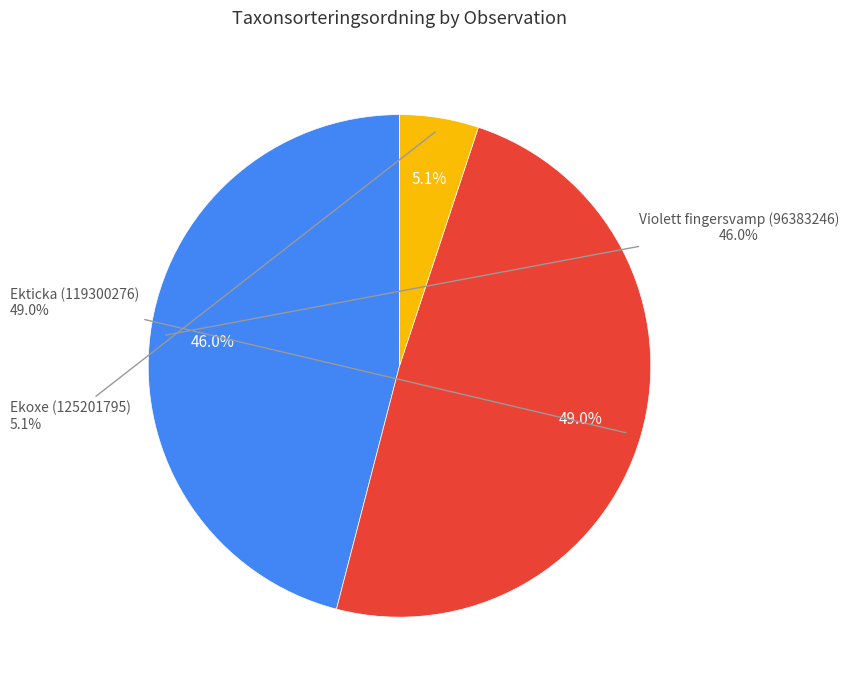

Is there a majority slice in this chart?

No